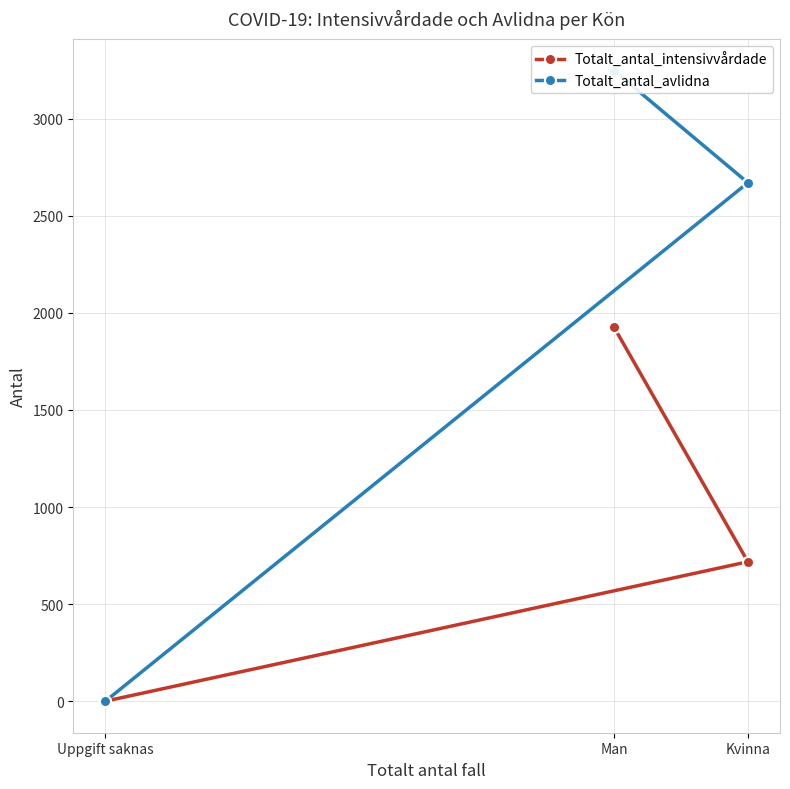

What is the sum of the Totalt_antal_avlidna values at Man and Uppgift saknas?

3248